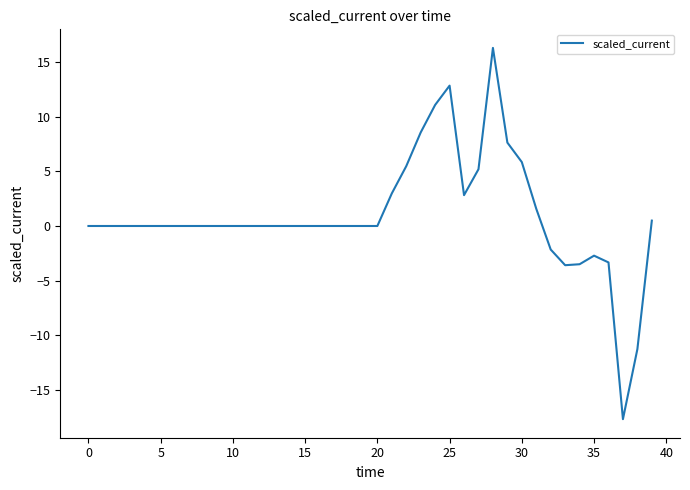

What is the greatest value displayed?

16.3